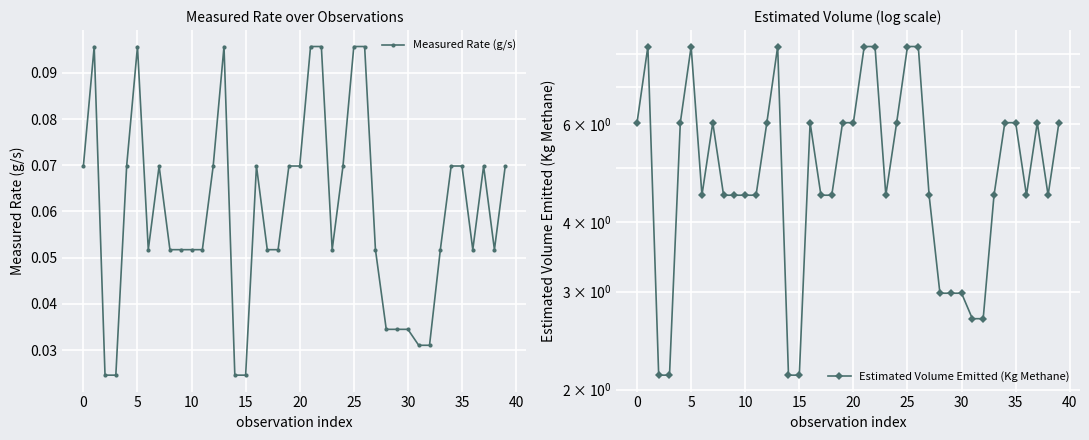

In Estimated Volume Emitted (Kg Methane), how many points are higher than both neighbors (excluding endpoints)?

6